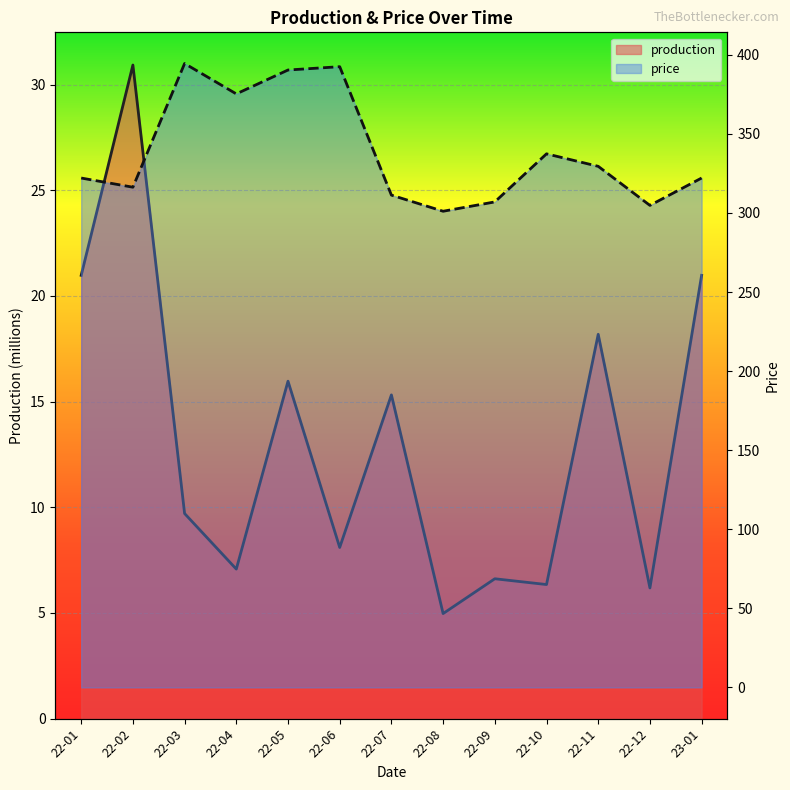

At how many categories does at least one series exceed 317?

8